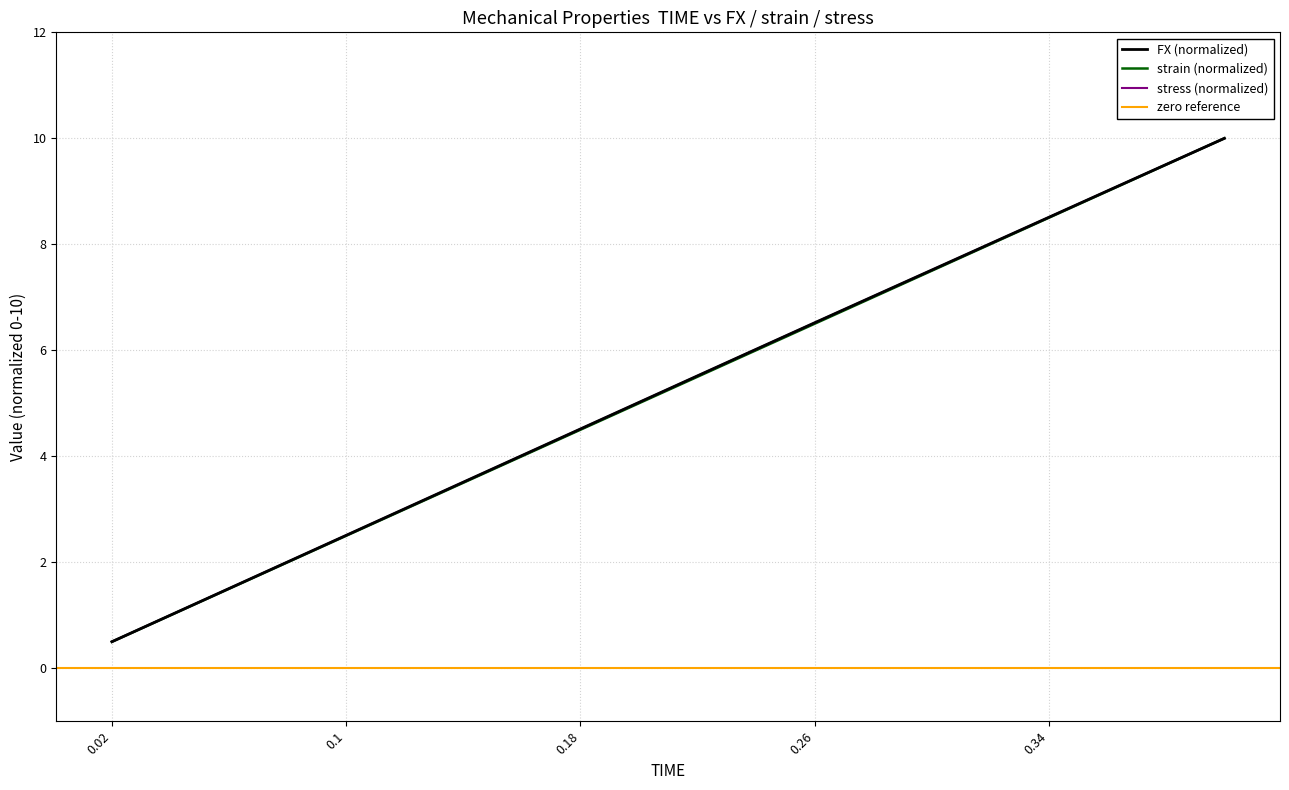

What value does the stress series have at 0.16?

4.0